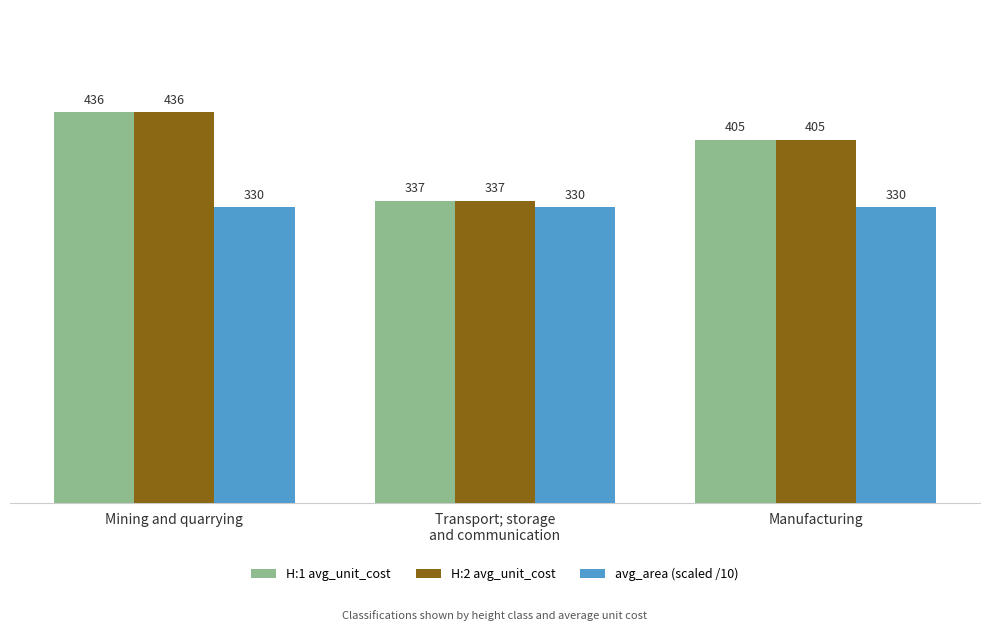

The H:1 avg_unit_cost series shows 337 at Transport; storage
and communication. True or false?

True